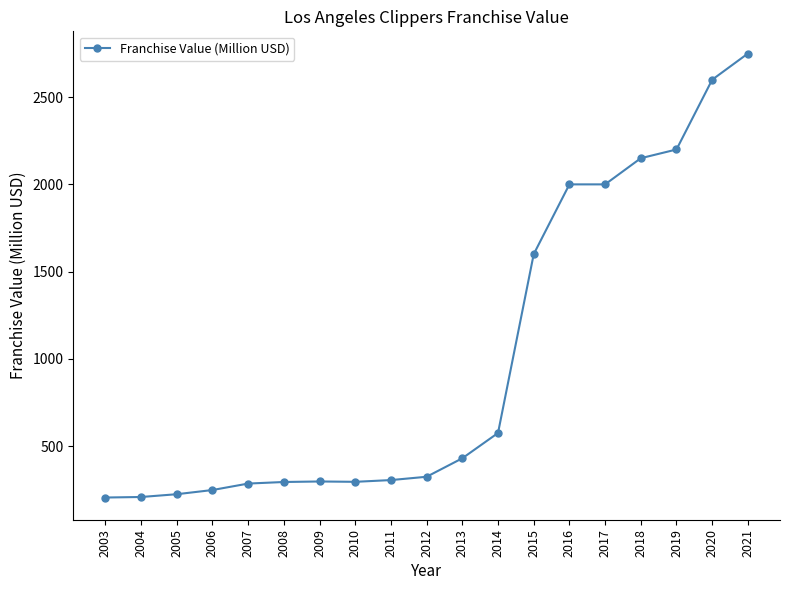

The chart shows a value of 295 at 2010. True or false?

True